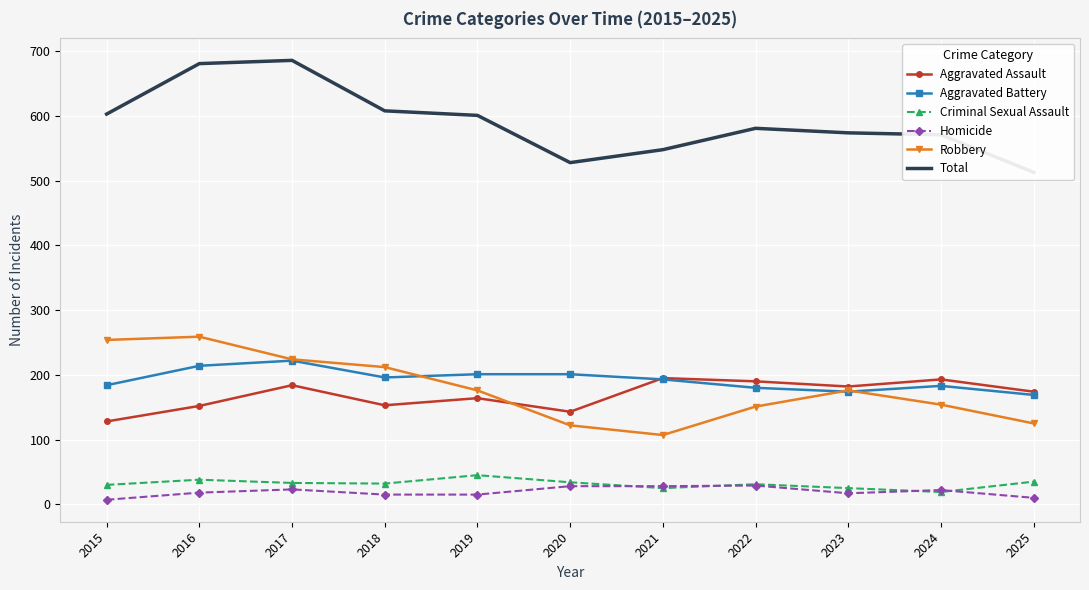

Rank the series by their maximum value, from lowest to highest.

Homicide, Criminal Sexual Assault, Aggravated Assault, Aggravated Battery, Robbery, Total